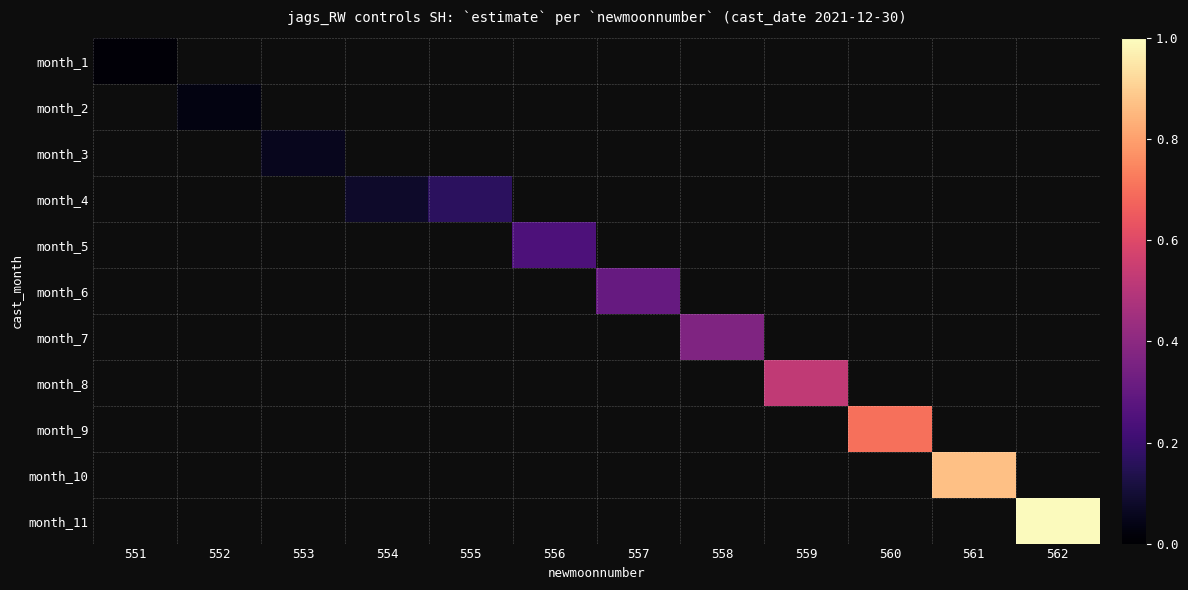

List the labels in order of month_3 value, smallest first.

551, 552, 553, 554, 555, 556, 557, 558, 559, 560, 561, 562